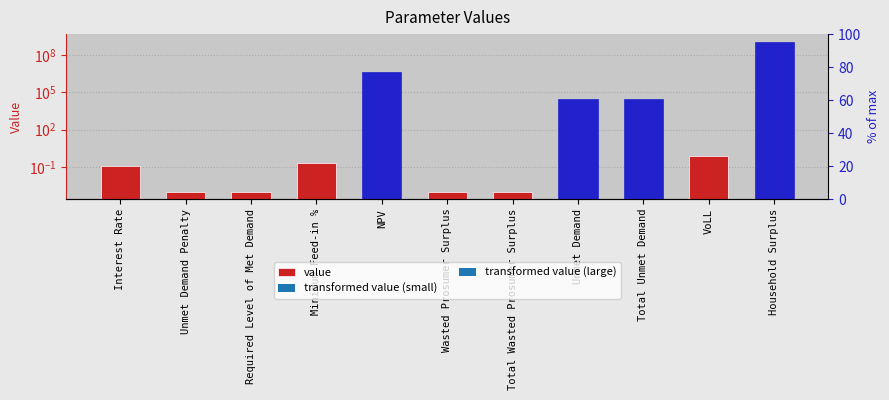

What is the difference between the maximum and minimum values?

1264486686.6